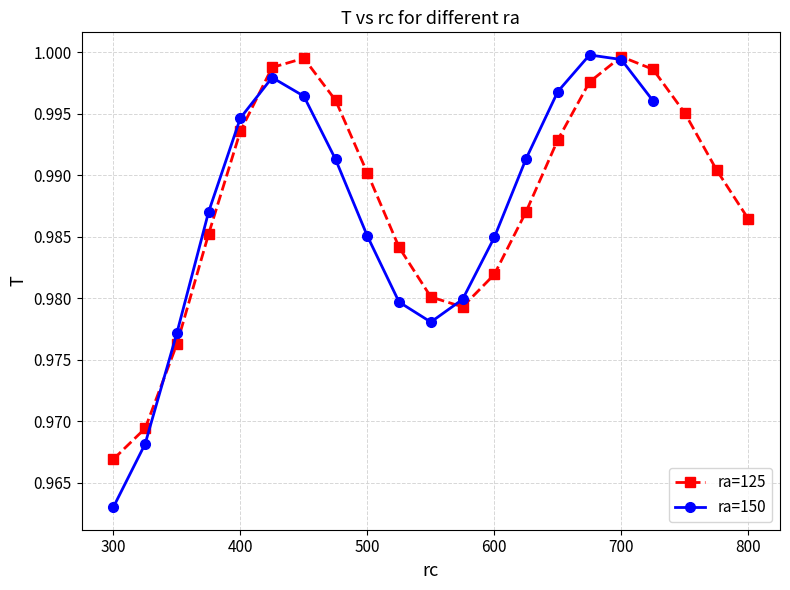

Between 400 and 625, which is larger?

400